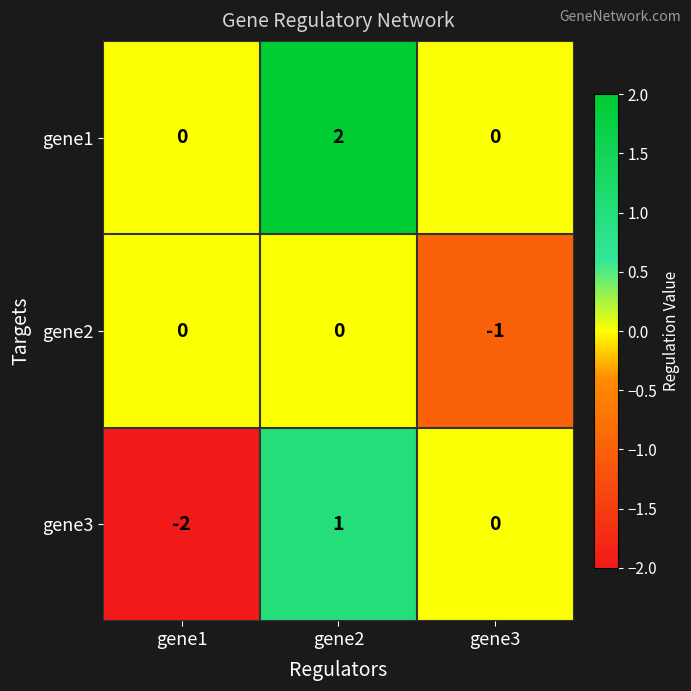

True or false: gene1 has a value of 0 at gene1.

True